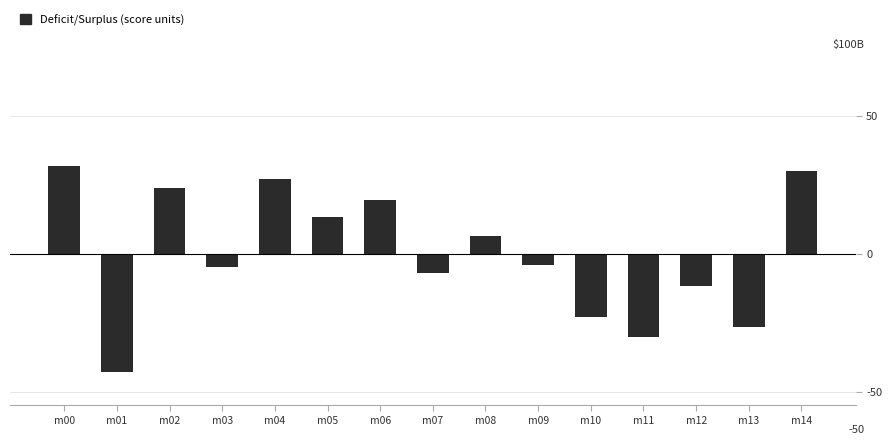

Does the chart contain any negative values?

Yes